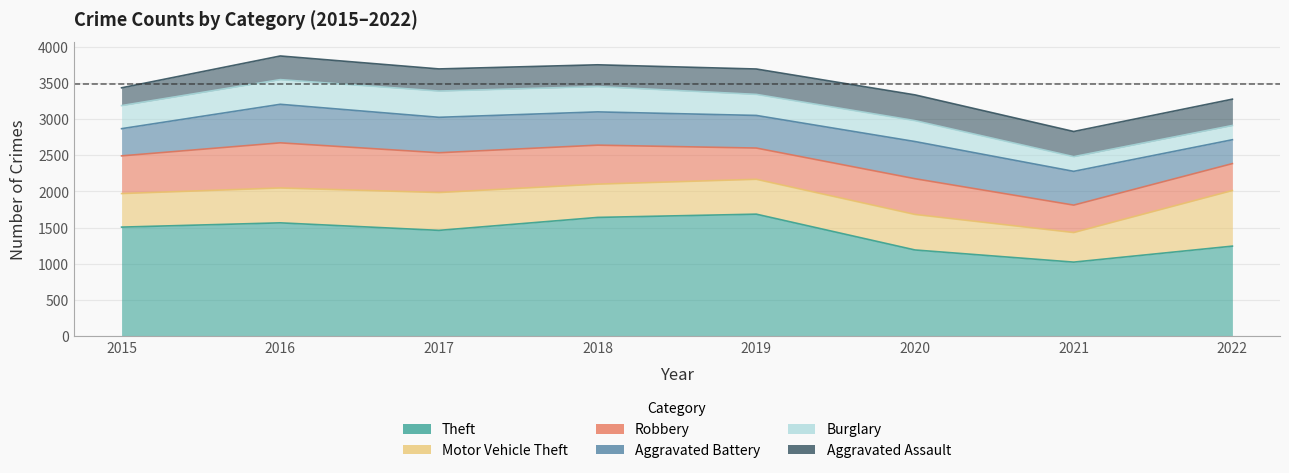

How many values in the Motor Vehicle Theft series exceed 482?

3